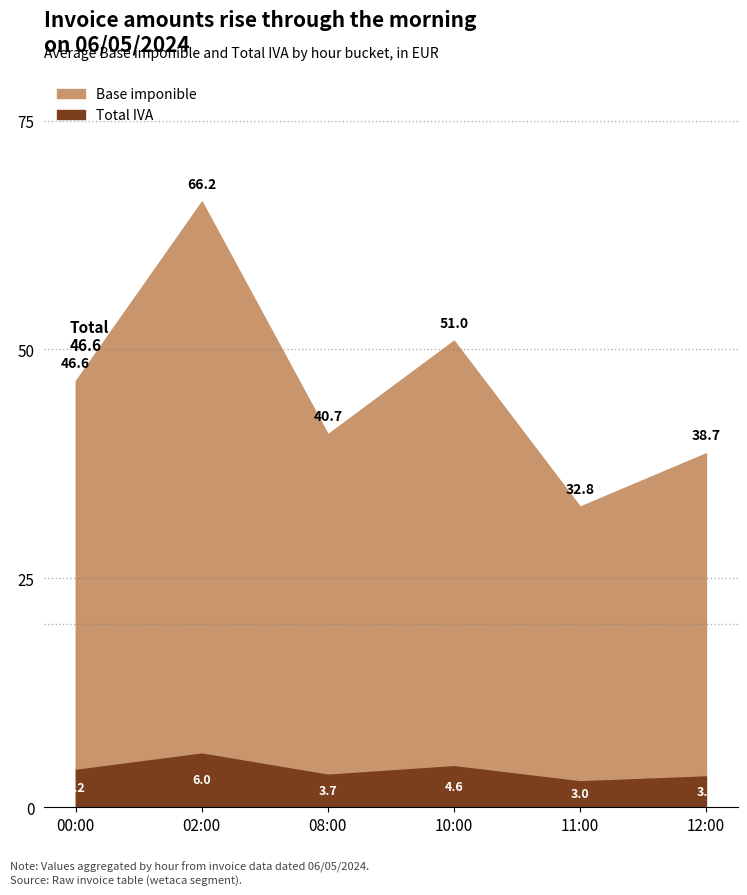

How many data points in Base imponible are less than 43?

3